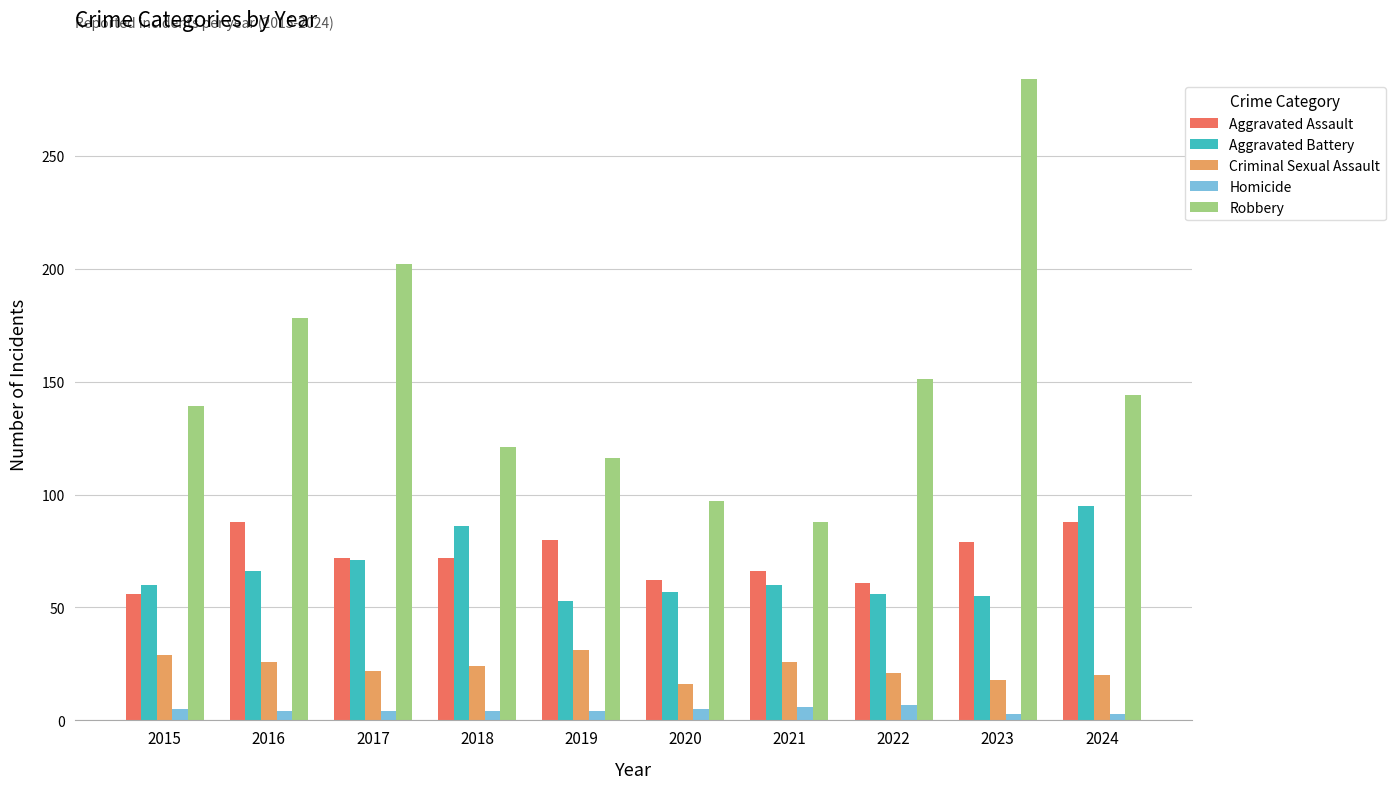

At 2016, list the series in order from smallest to largest.

Homicide, Criminal Sexual Assault, Aggravated Battery, Aggravated Assault, Robbery